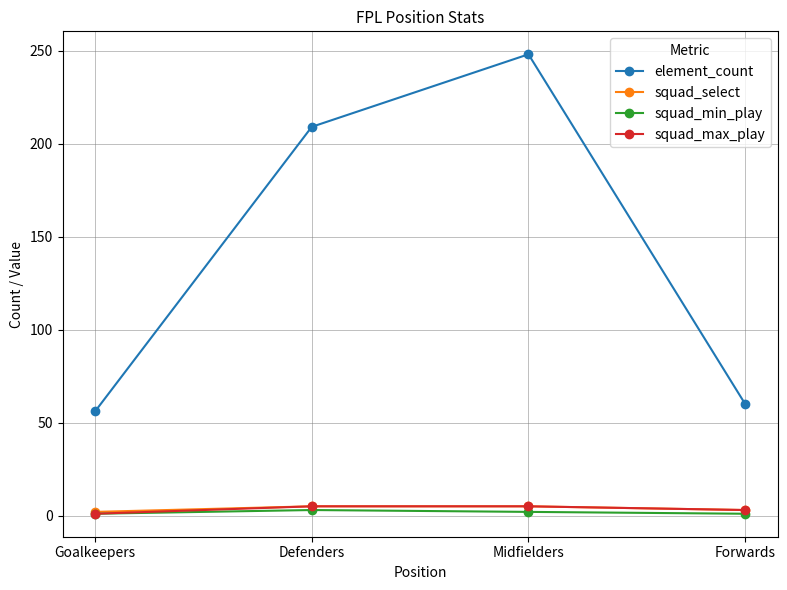

True or false: squad_min_play has more than 0 interior local peaks.

True